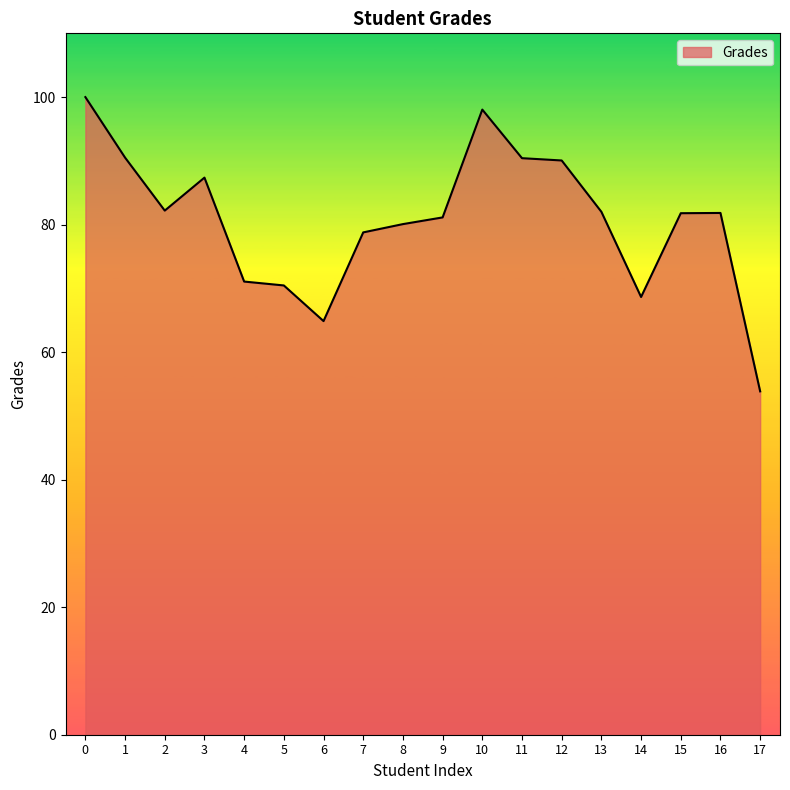

What is the change in value from 4 to 14?

-2.4